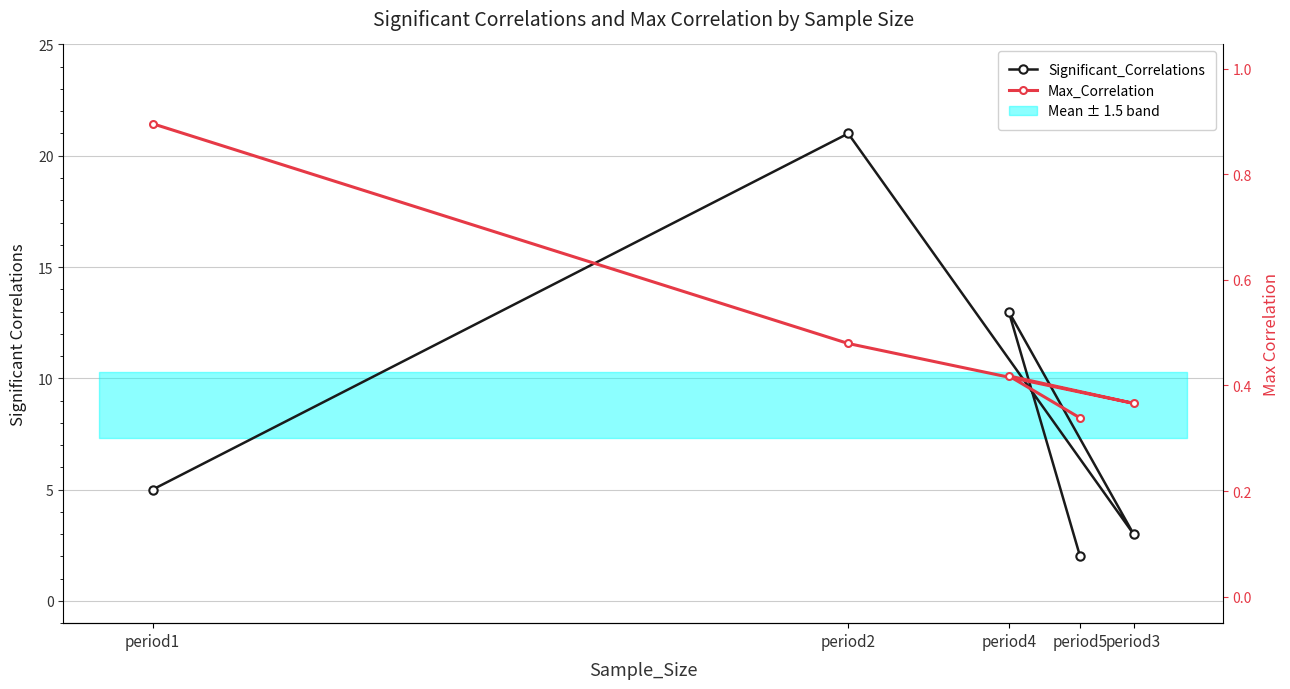

Where does the Significant_Correlations series first go above 5?

period2